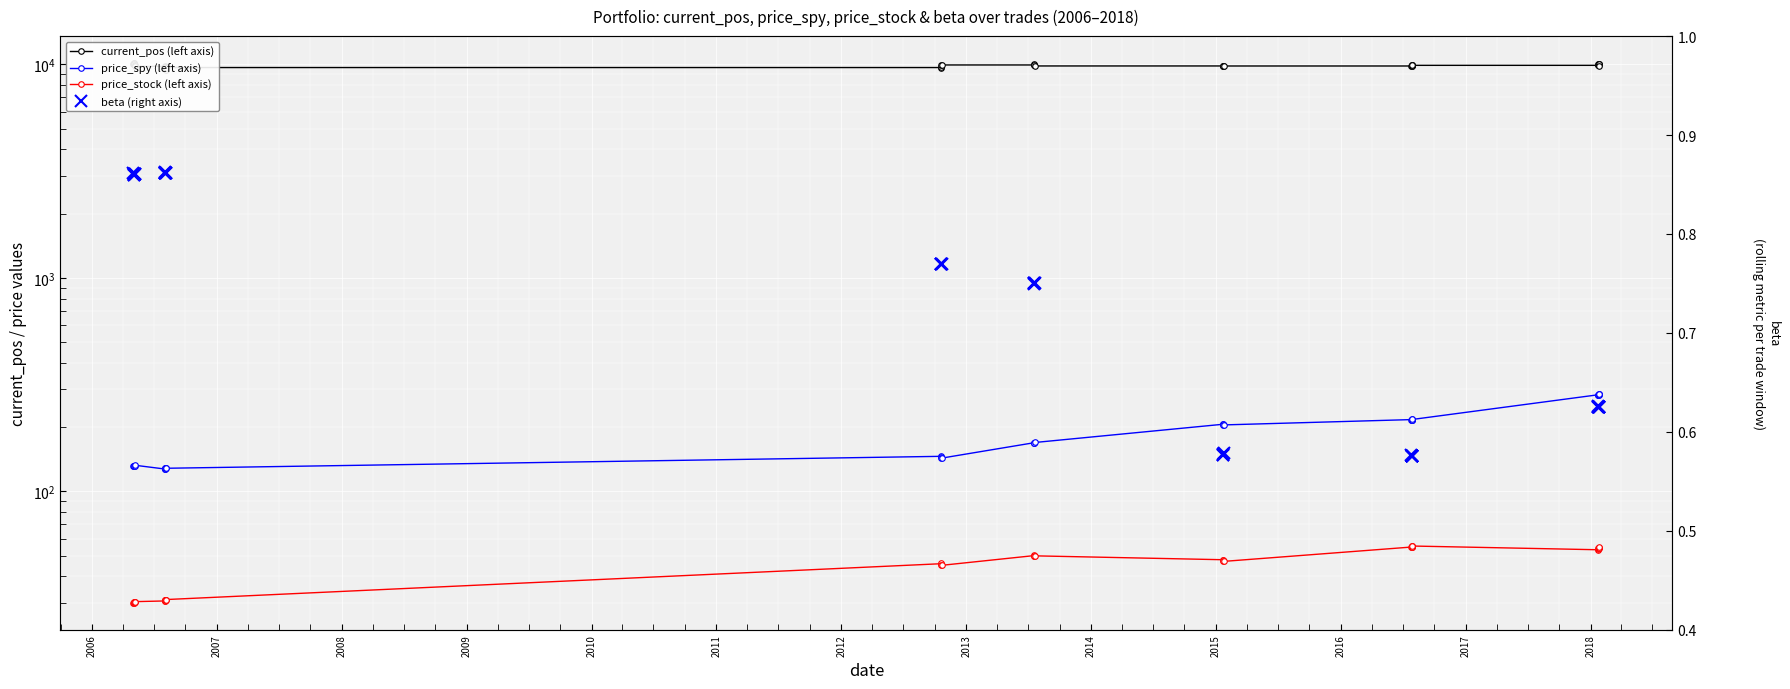

What is the difference between the highest and lowest values at 2012?

9788.9